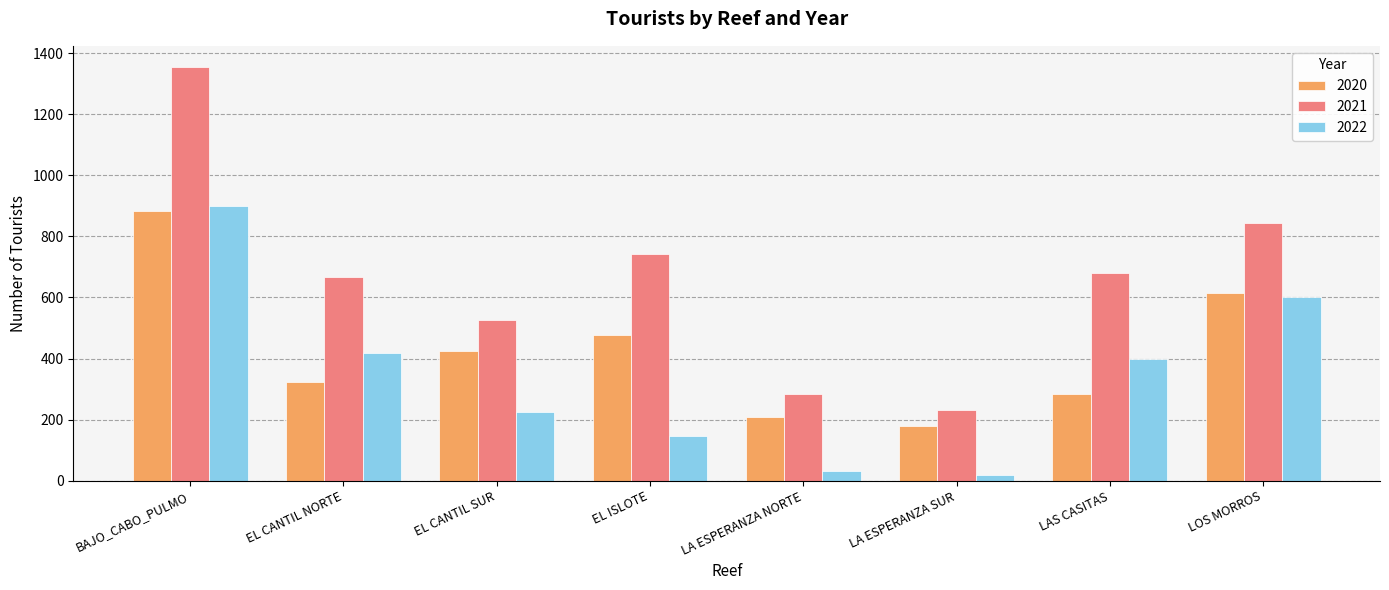

What is the label of the 2nd bar from the right?

LAS CASITAS